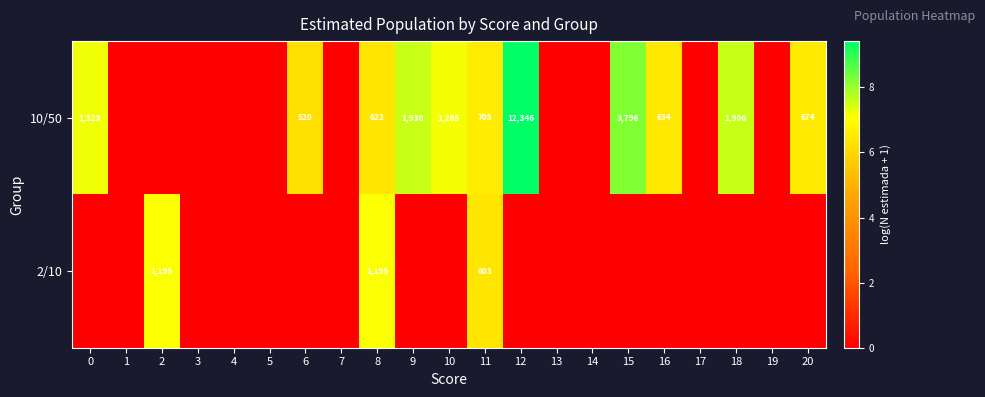

Is it true that 10/50 equals 1978 at 0?

False